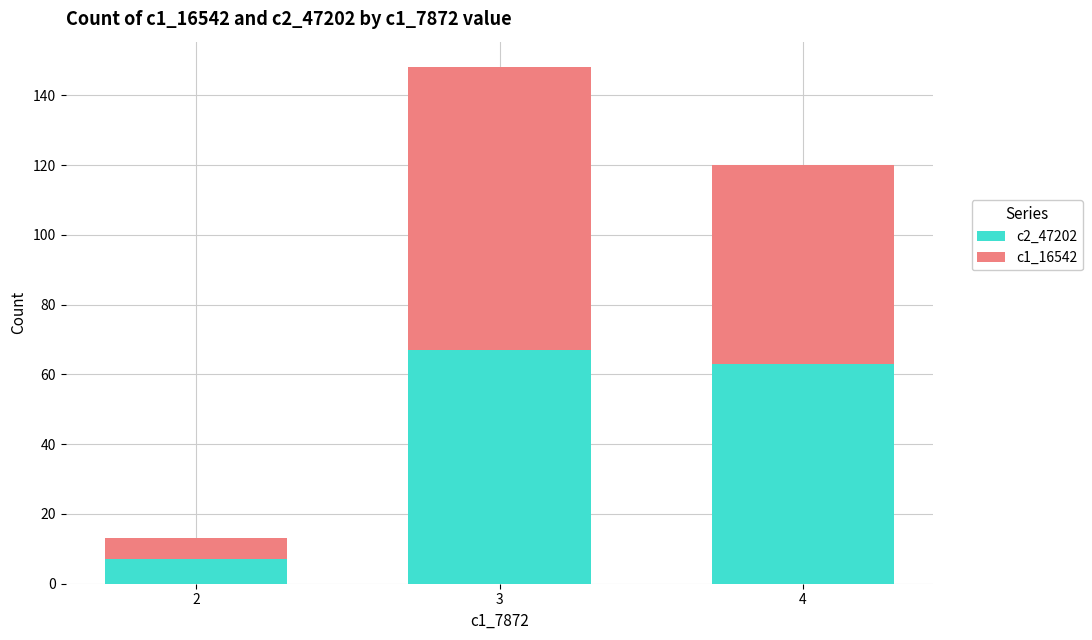

What value does the c2_47202 series have at 2, to the nearest 10?

10